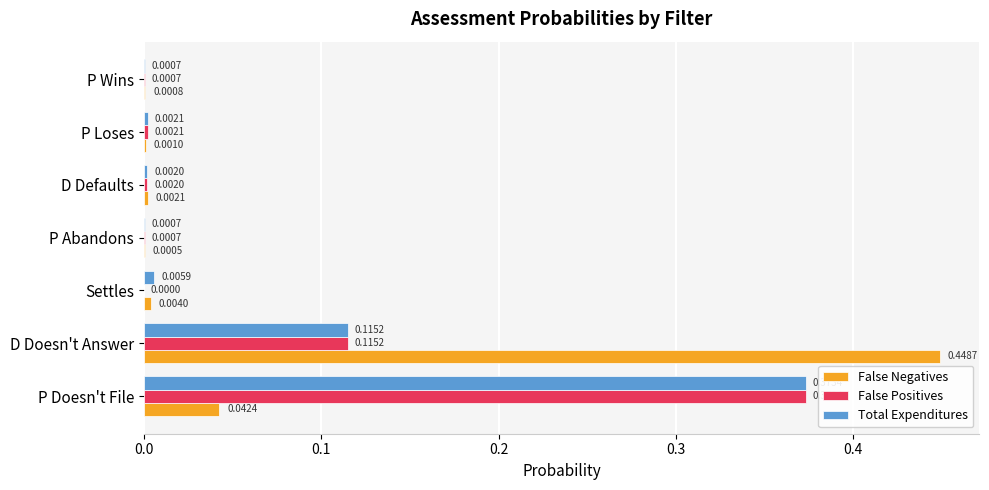

What is the sum of all False Positives values?

0.5